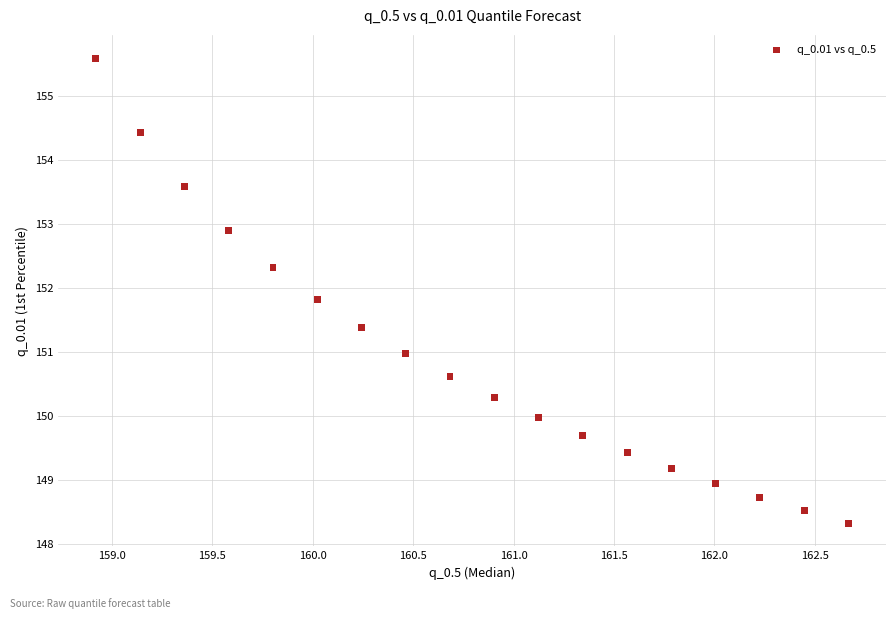

What is the range of Y values (max minus min)?

7.3